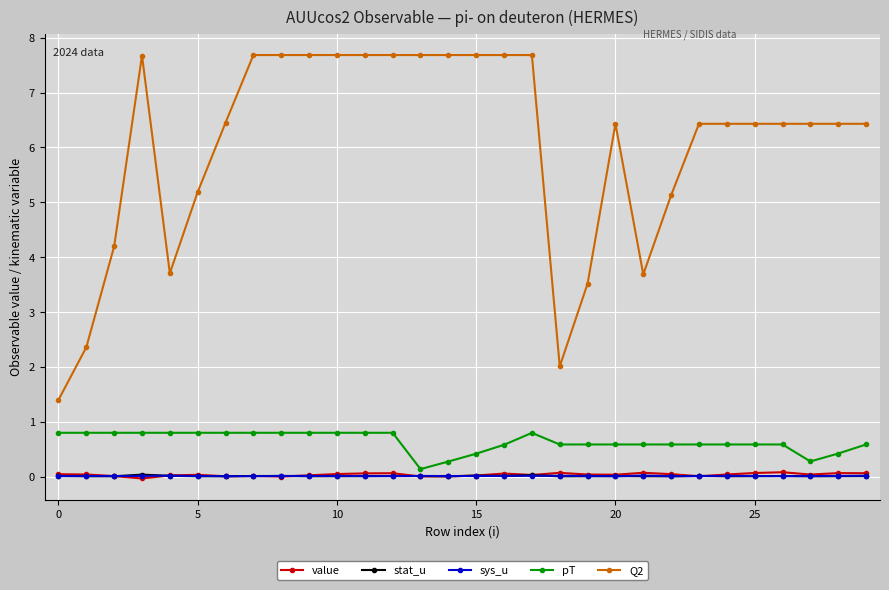

Which series has the widest spread of values?

Q2